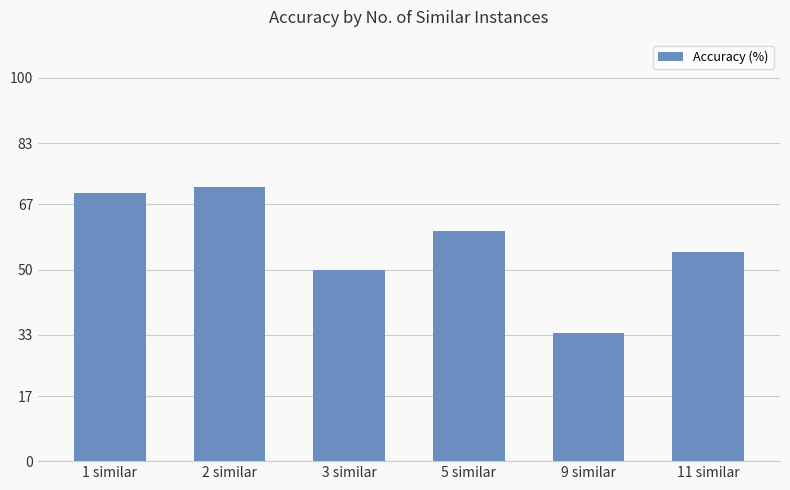

Are the bars grouped side by side (vs. stacked)?

No